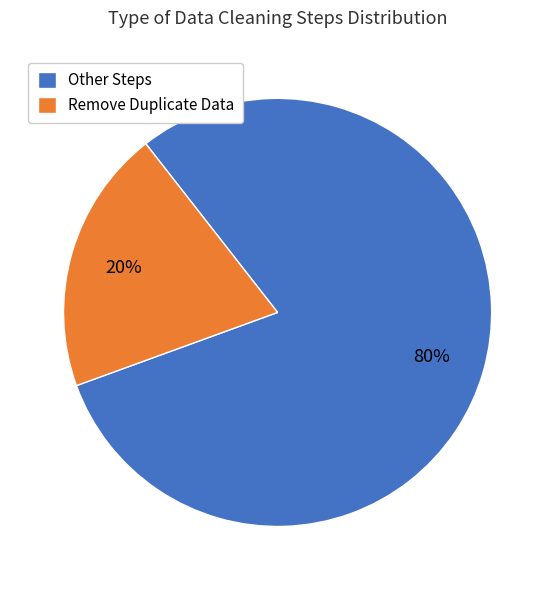

Between Other Steps and Remove Duplicate Data, which is larger?

Other Steps